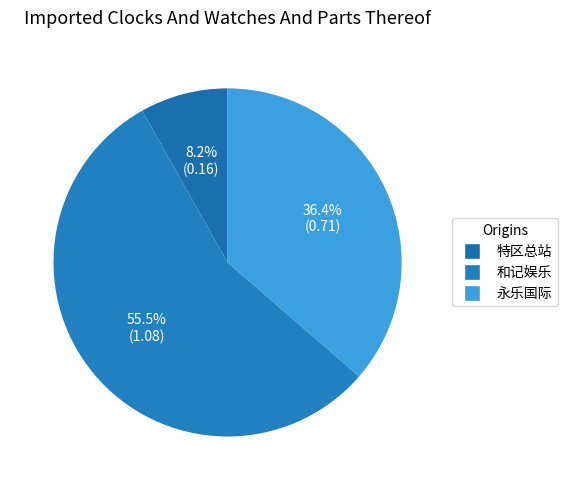

How many segments does this pie chart have?

3